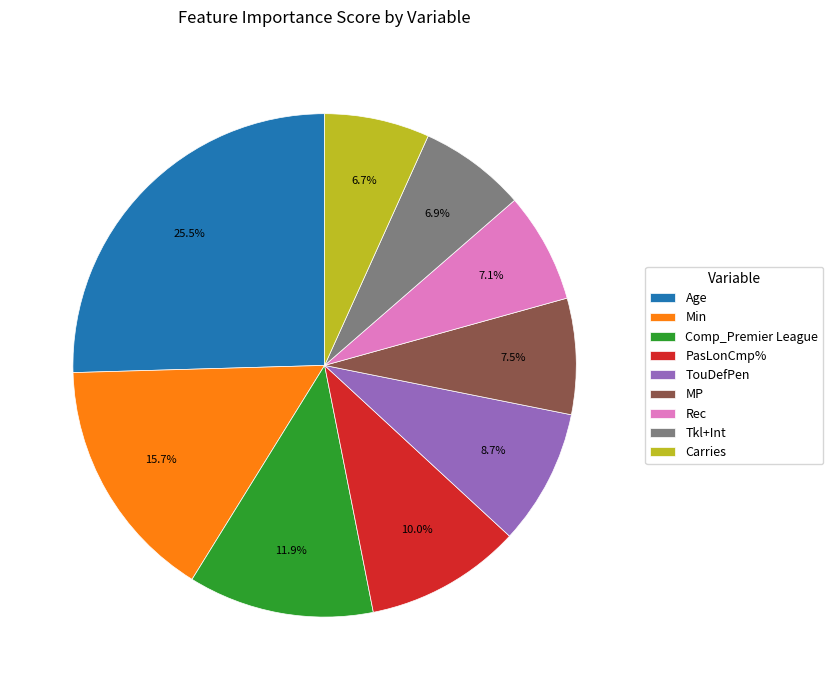

How many slices are in this pie chart?

9